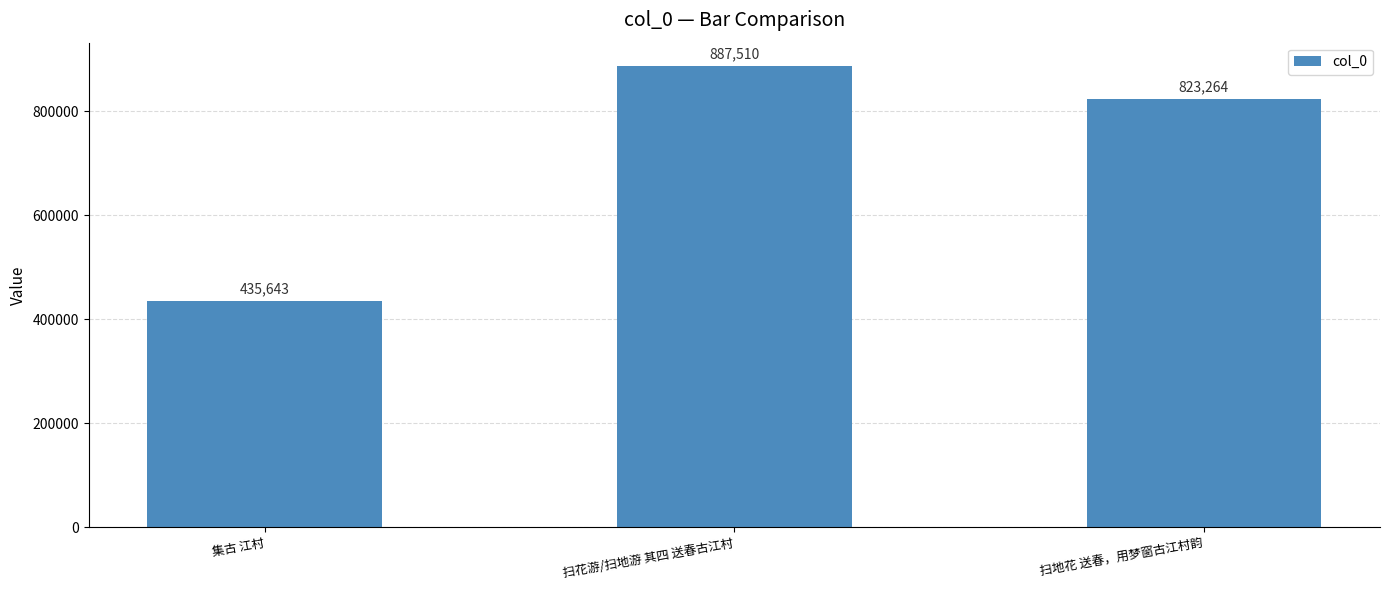

What is the maximum value shown in the chart?

887510